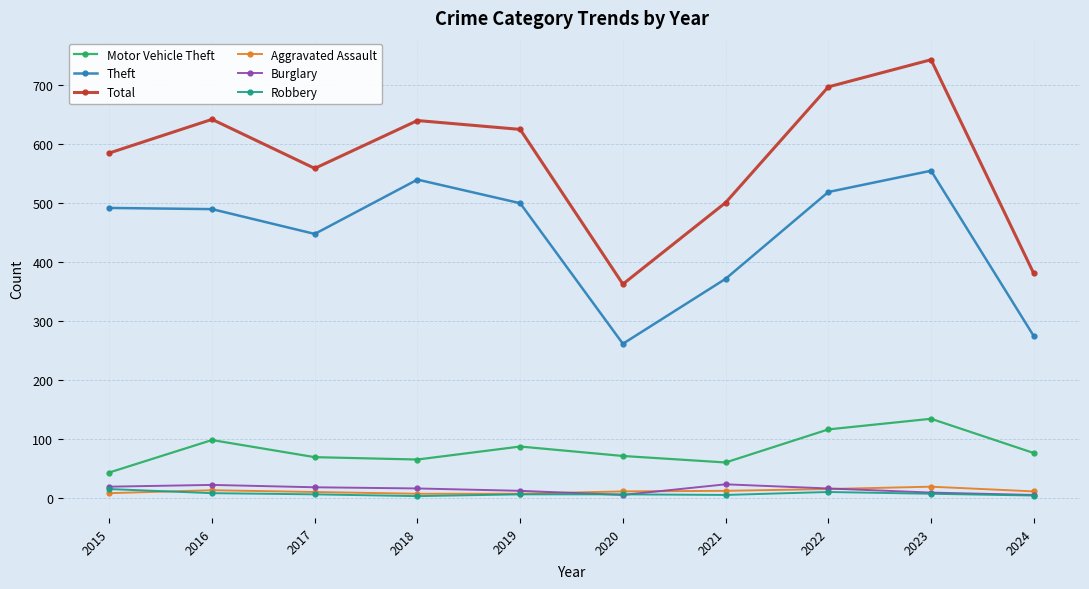

Which series changed the most between 2016 and 2022?

Total